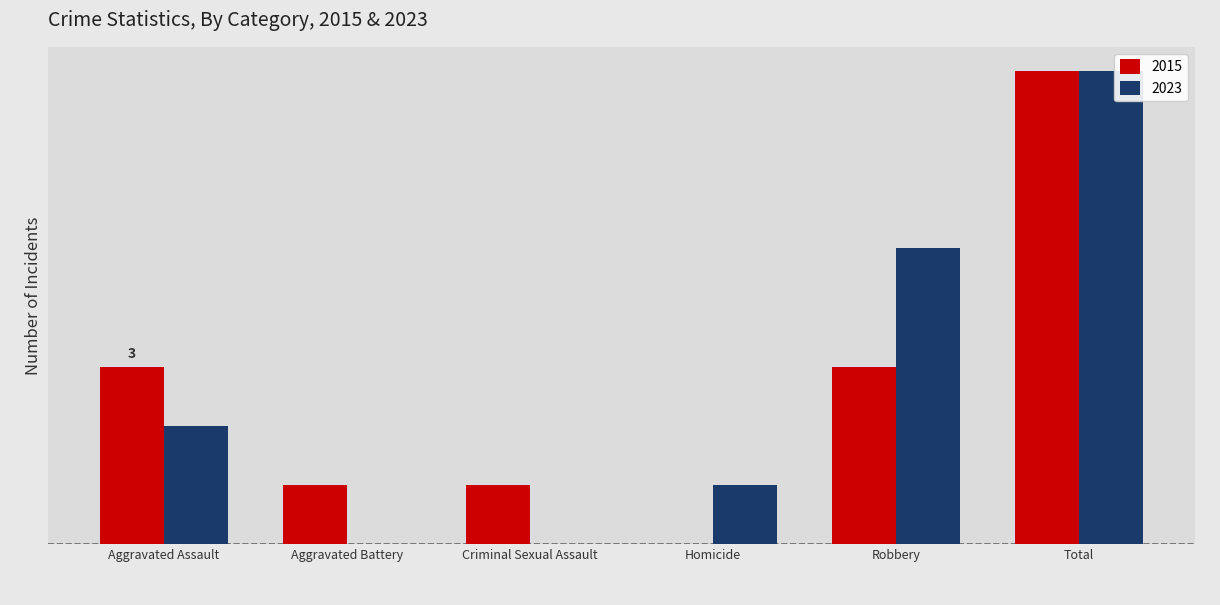

Which series has the largest range (max minus min)?

2015